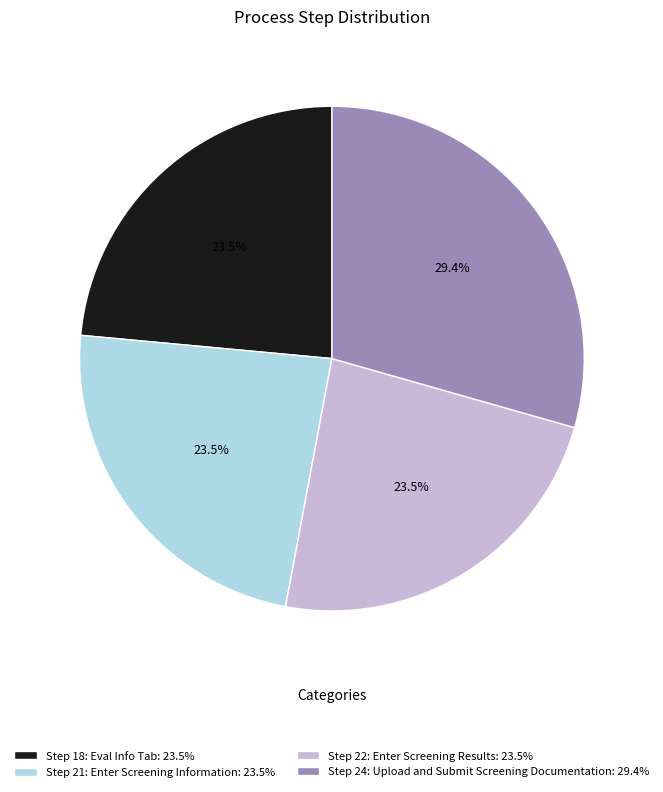

Is there a majority slice in this chart?

No